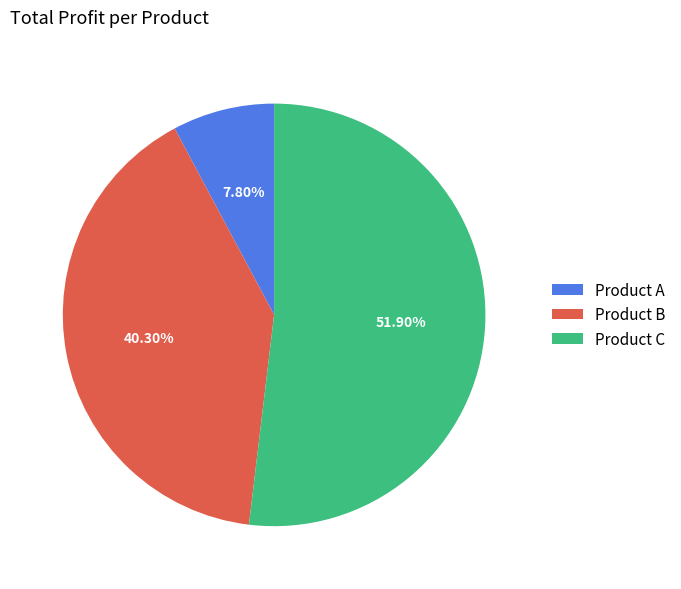

What portion of the pie excludes Product C?

48.1%